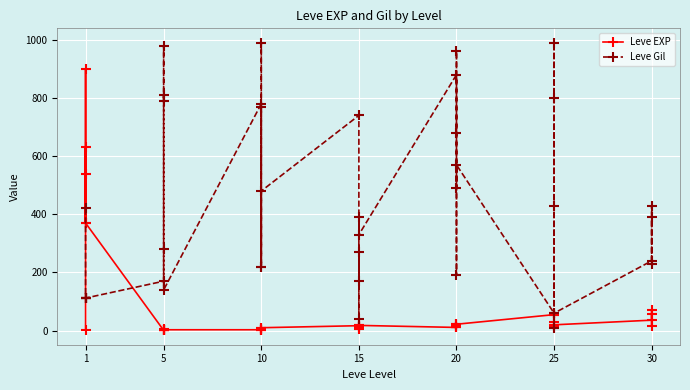

Is it true that Leve EXP equals 4 at 20?

False